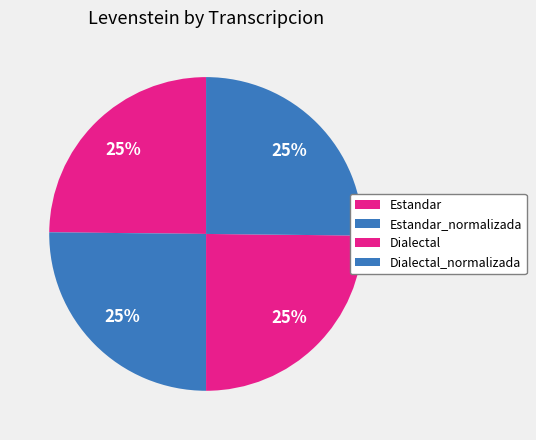

To the nearest percent, what is the combined percentage of Estandar_normalizada and Dialectal_normalizada?

50%